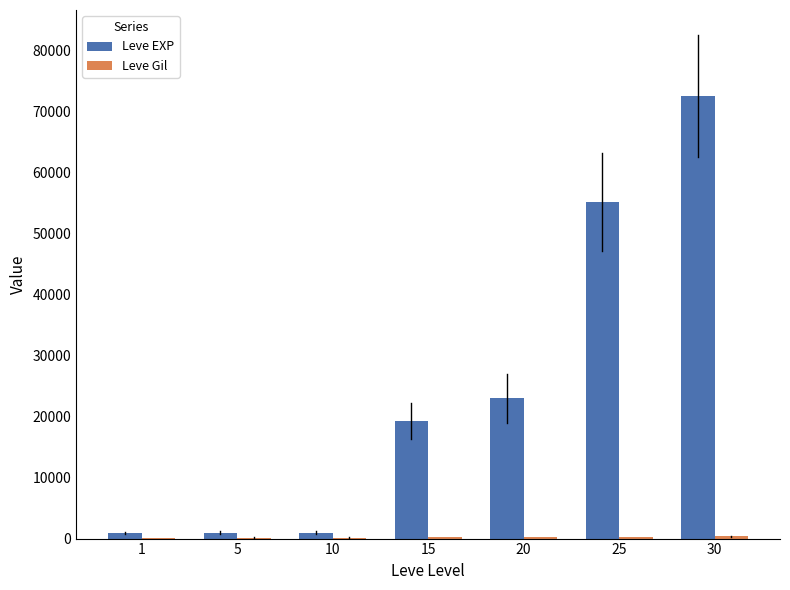

At which category is the sum across all series the highest?

30